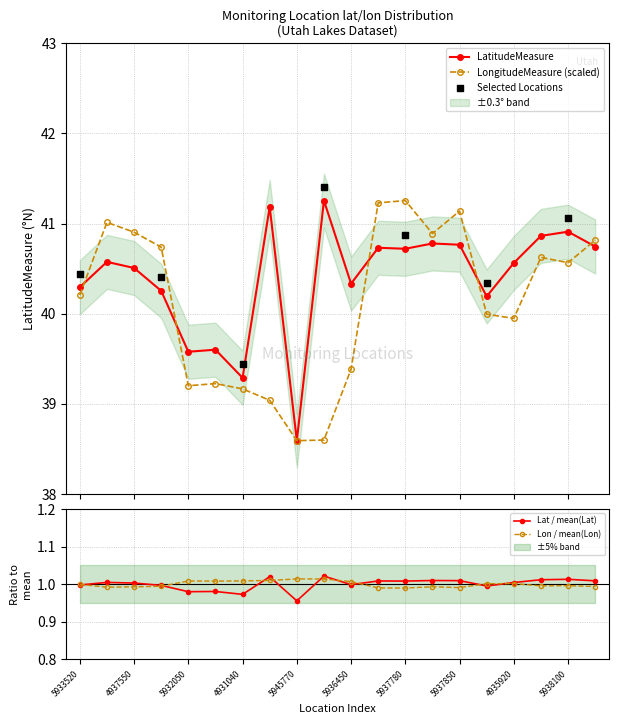

What is the value of the LongitudeMeasure (scaled) point at the 17th from the left?

39.9